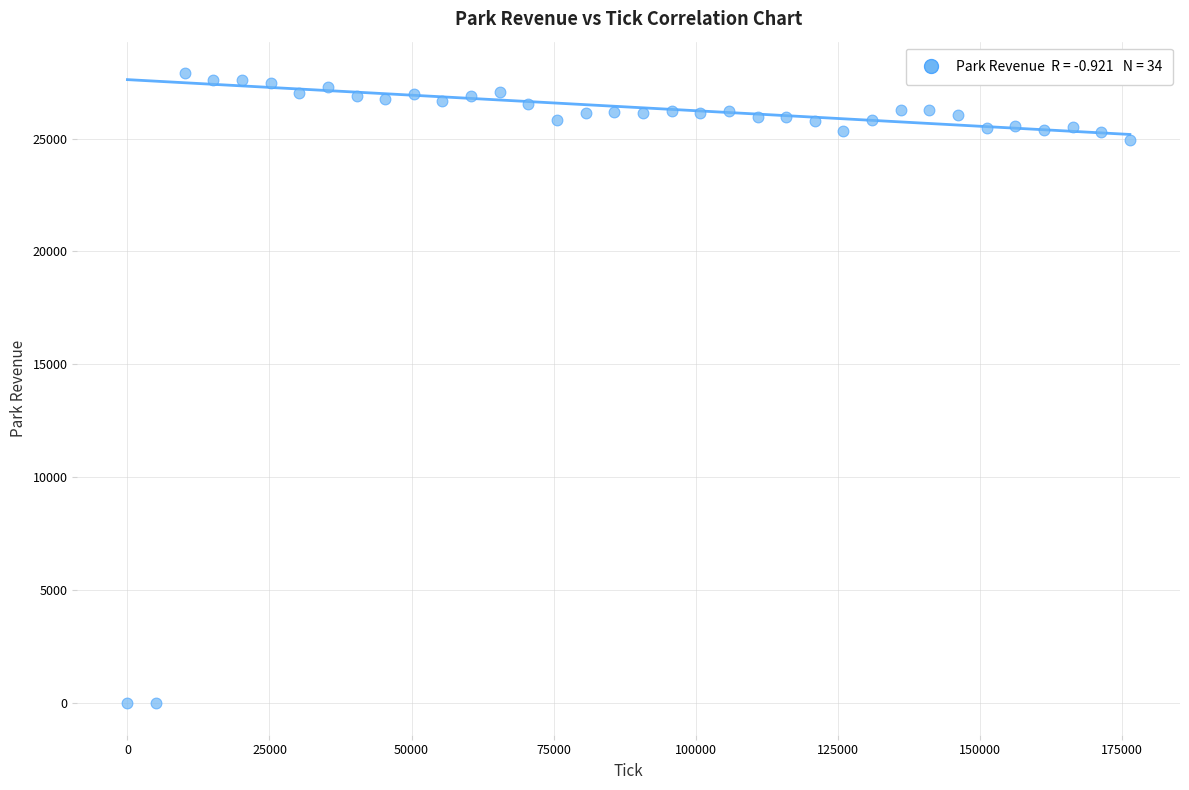

What Y value in the scatter plot is closest to 13947?

24928.2